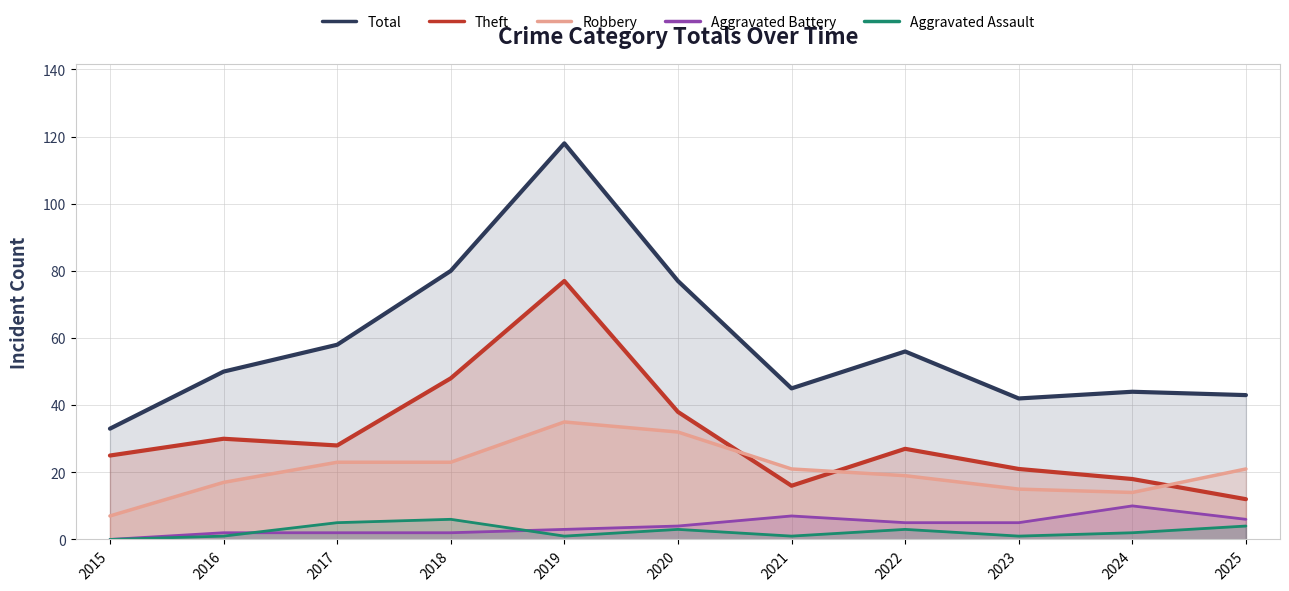

Between which two adjacent categories do Aggravated Assault and Aggravated Battery first intersect?

2016 and 2017